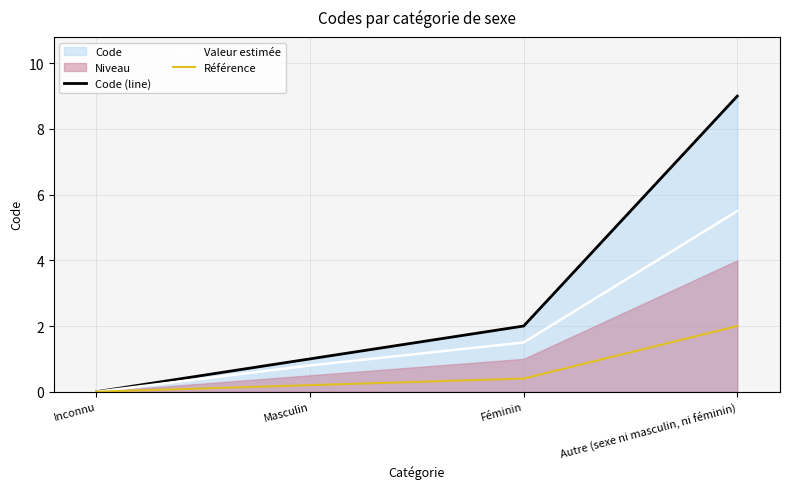

At which category is the sum across all series the highest?

Autre (sexe ni masculin, ni féminin)